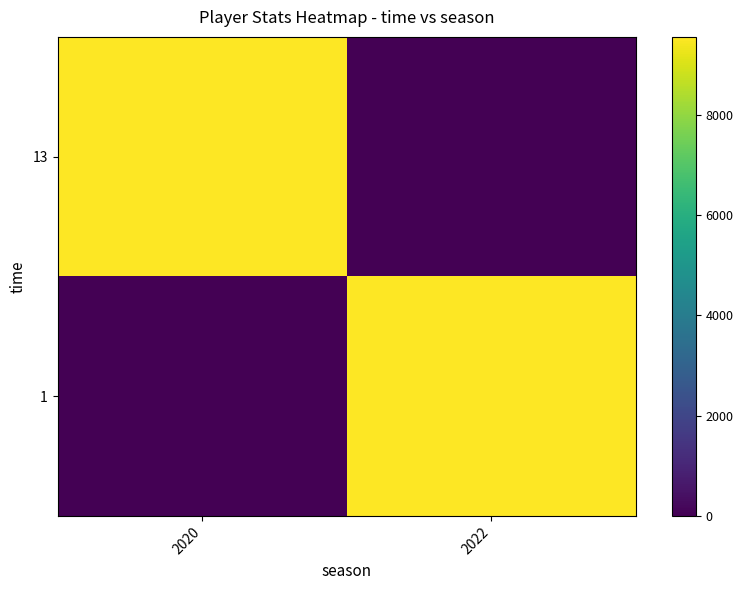

Between 2022 and 2020, which is larger?

2020